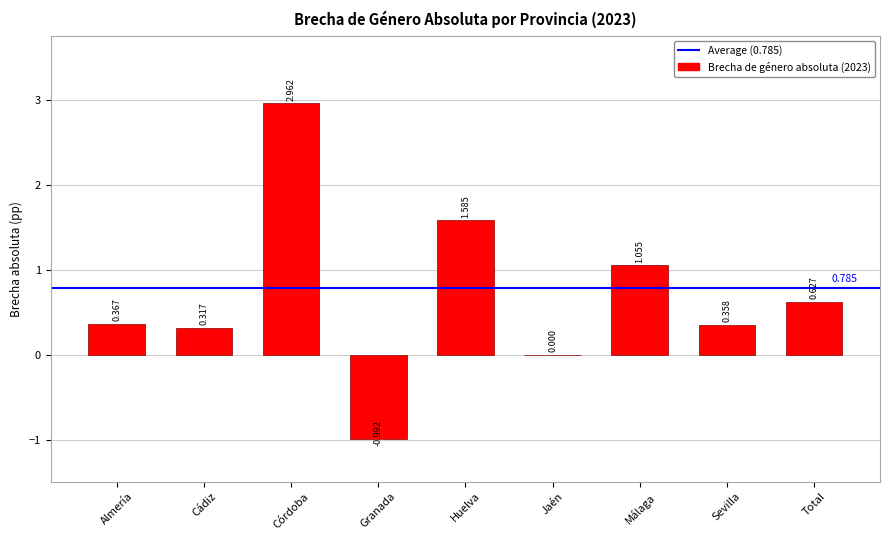

Where is the data nearest to the value 0?

Jaén